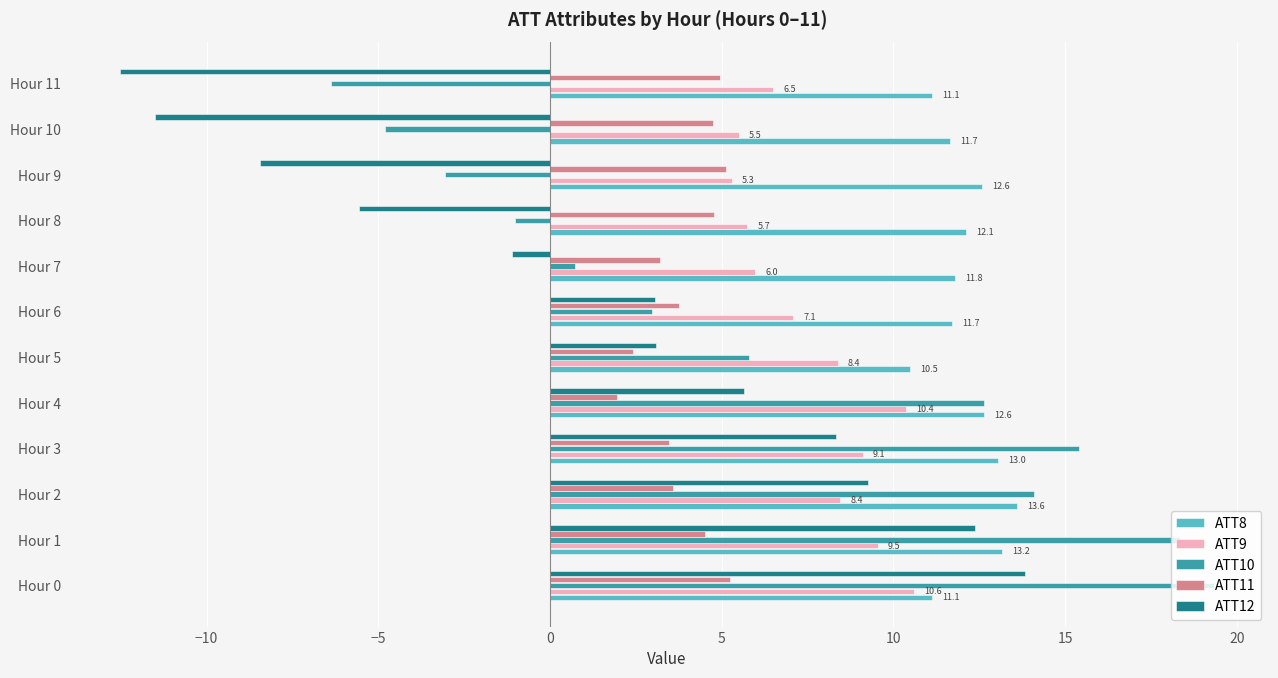

What are all the series names shown in the legend?

ATT8, ATT9, ATT10, ATT11, ATT12